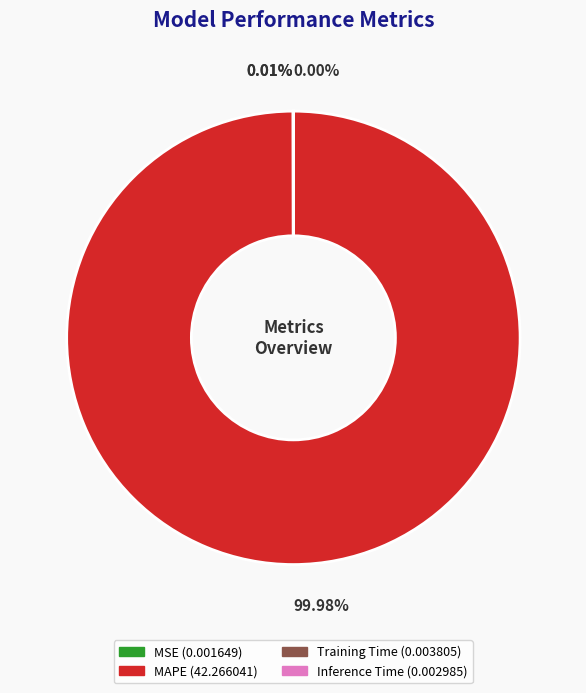

Is there any slice that represents more than half of the pie?

Yes